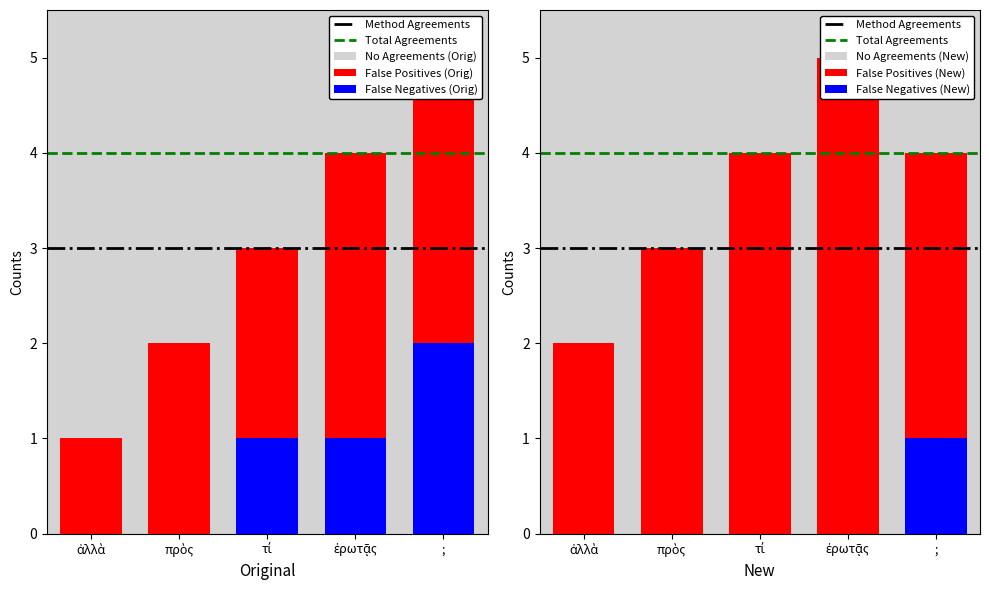

Between ἐρωτᾷς and ;, which is larger?

;